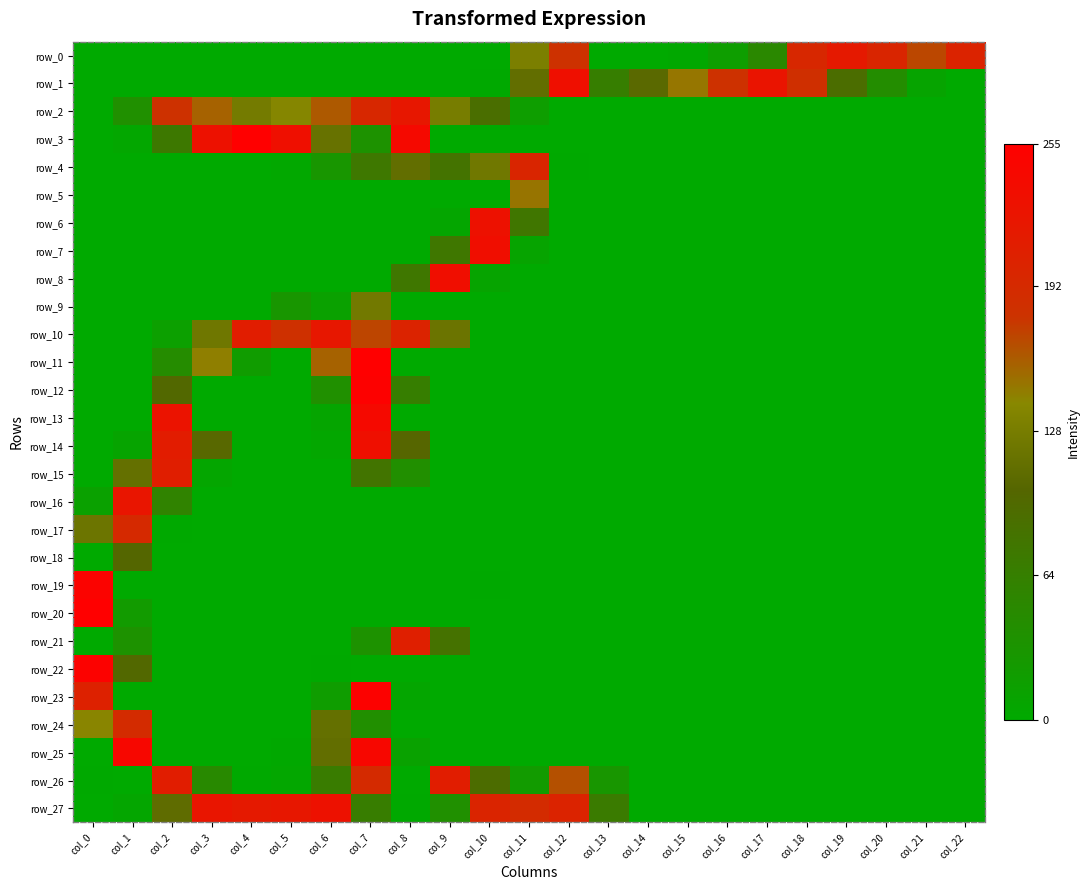

List the labels in order of row_23 value, smallest first.

col_1, col_2, col_3, col_4, col_5, col_9, col_10, col_11, col_12, col_13, col_14, col_15, col_16, col_17, col_18, col_19, col_20, col_21, col_22, col_8, col_6, col_0, col_7